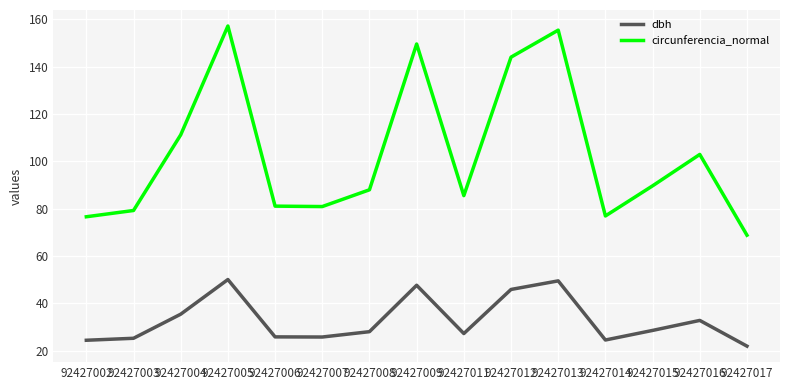

How many categories are shown in the chart?

15